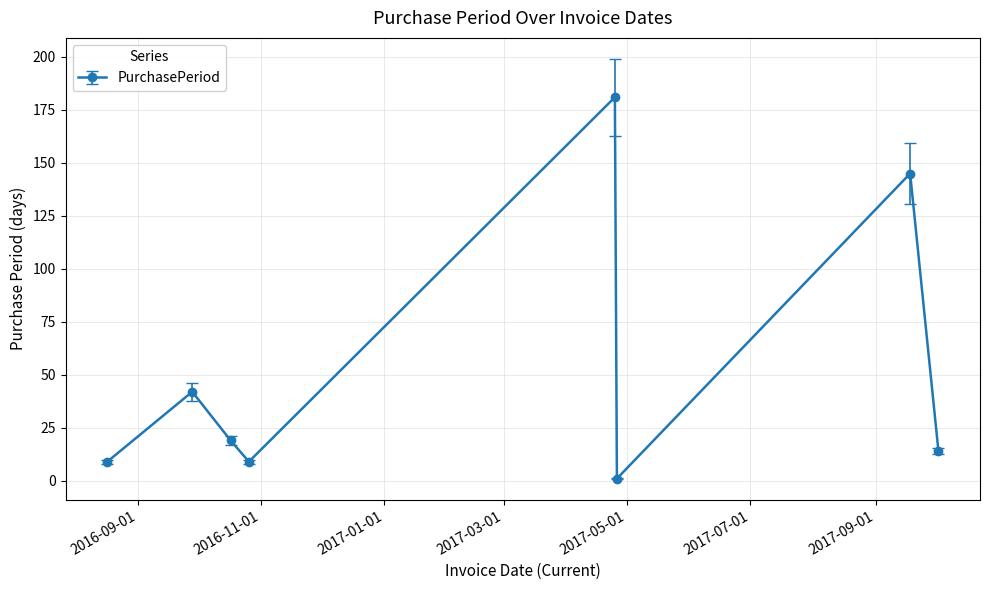

What is the greatest value displayed?

181